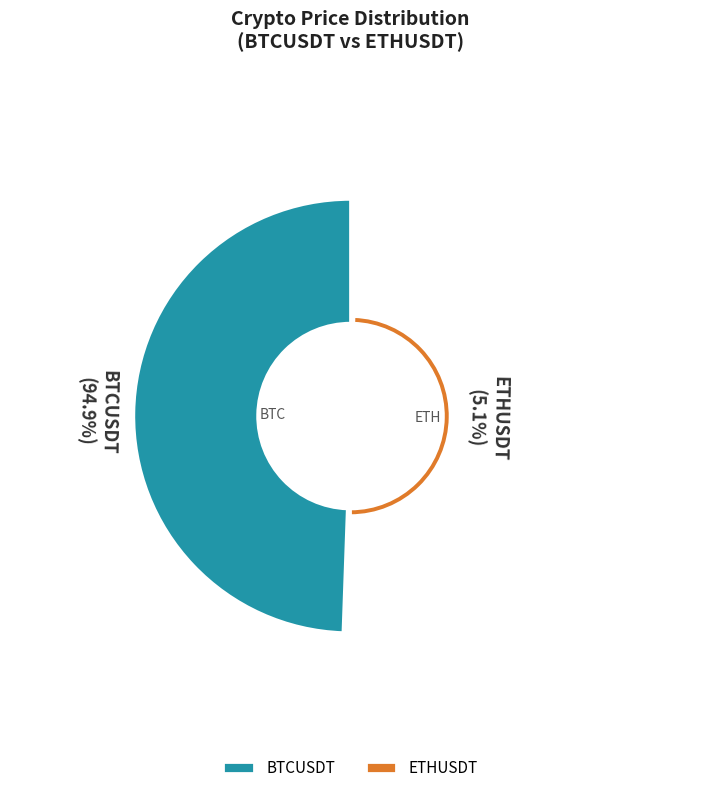

The ETHUSDT slice represents 5% of the pie. True or false?

True